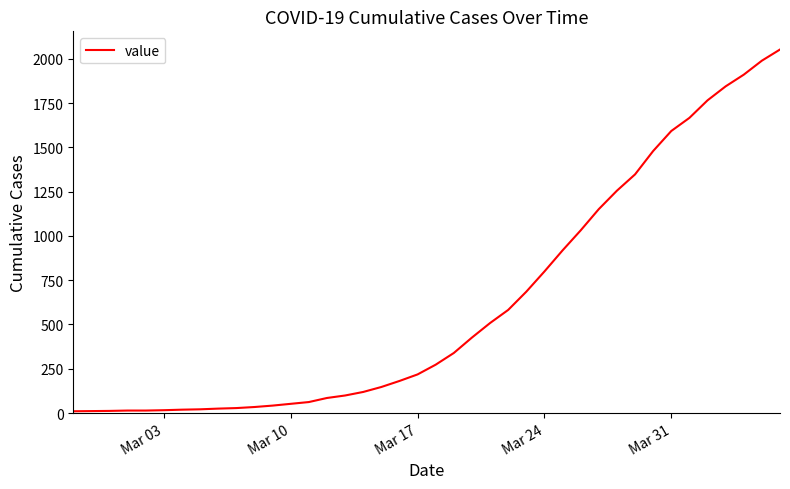

What is the greatest value displayed?

2052